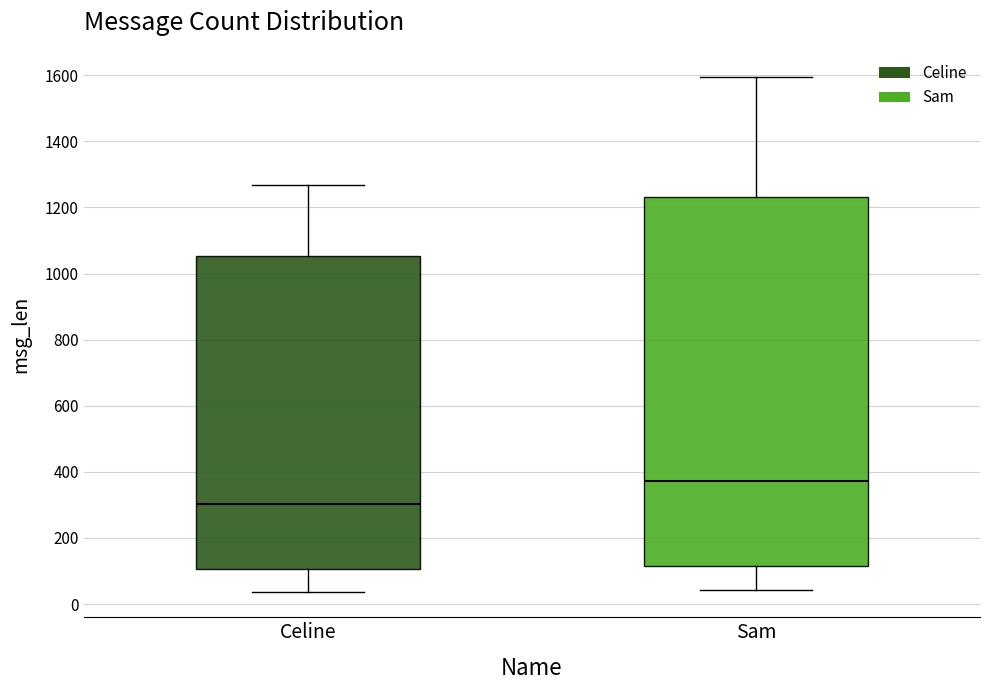

Reading left to right, transcribe this box plot: for each box, give where its median line is, the range the box spans, and where its two whiskers end, as read against the y-axis. The values are not printed on the chart, so give them approximately, as read against the axis.

Celine: median 300, box 100 to 1060, whiskers 40 to 1260
Sam: median 380, box 120 to 1240, whiskers 40 to 1600